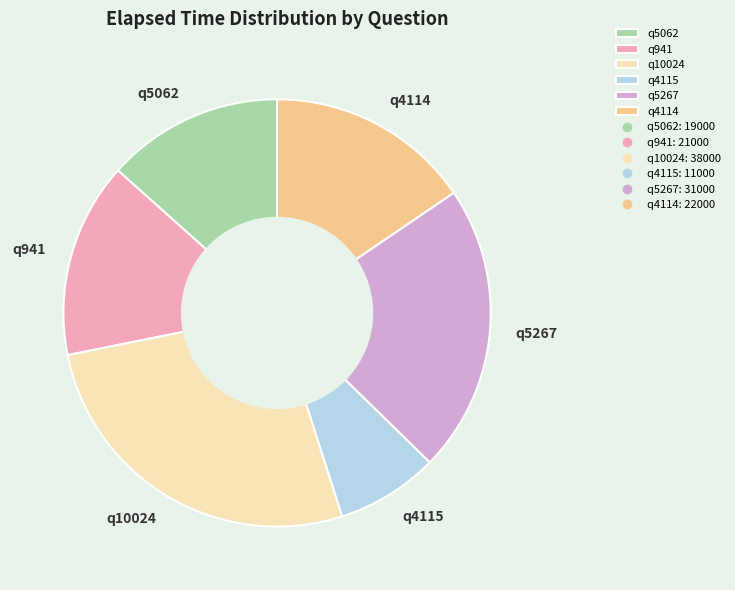

Approximately how many times larger is the value at q10024 compared to q4115?

3.5